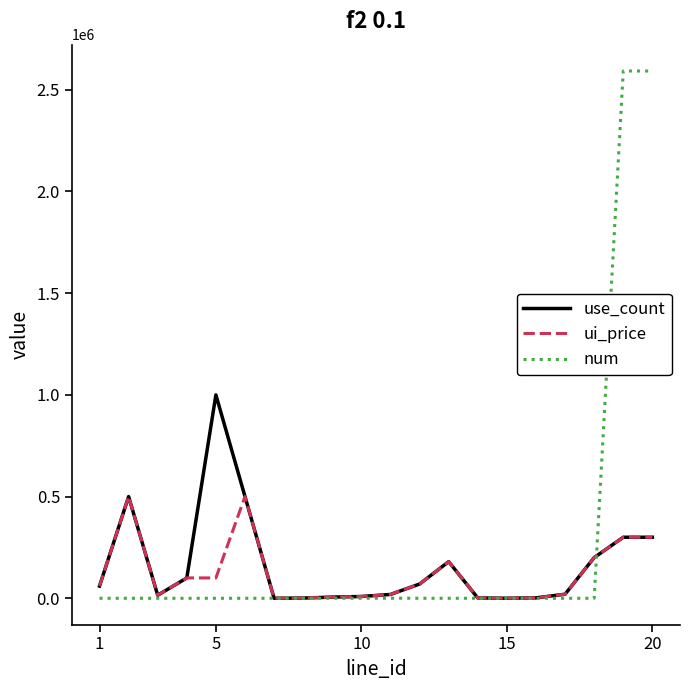

What is the highest value of the ui_price series?

500000